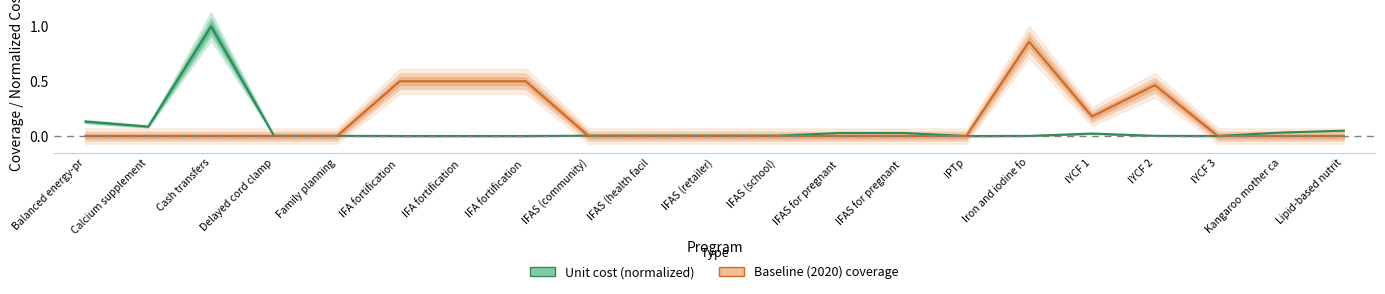

List the series in order of their overall mean, highest first.

baseline, unit_cost